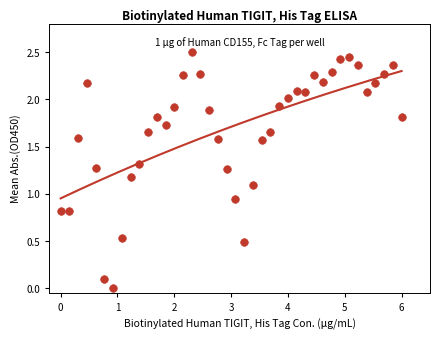

What is the range of Y values (max minus min)?

2.5